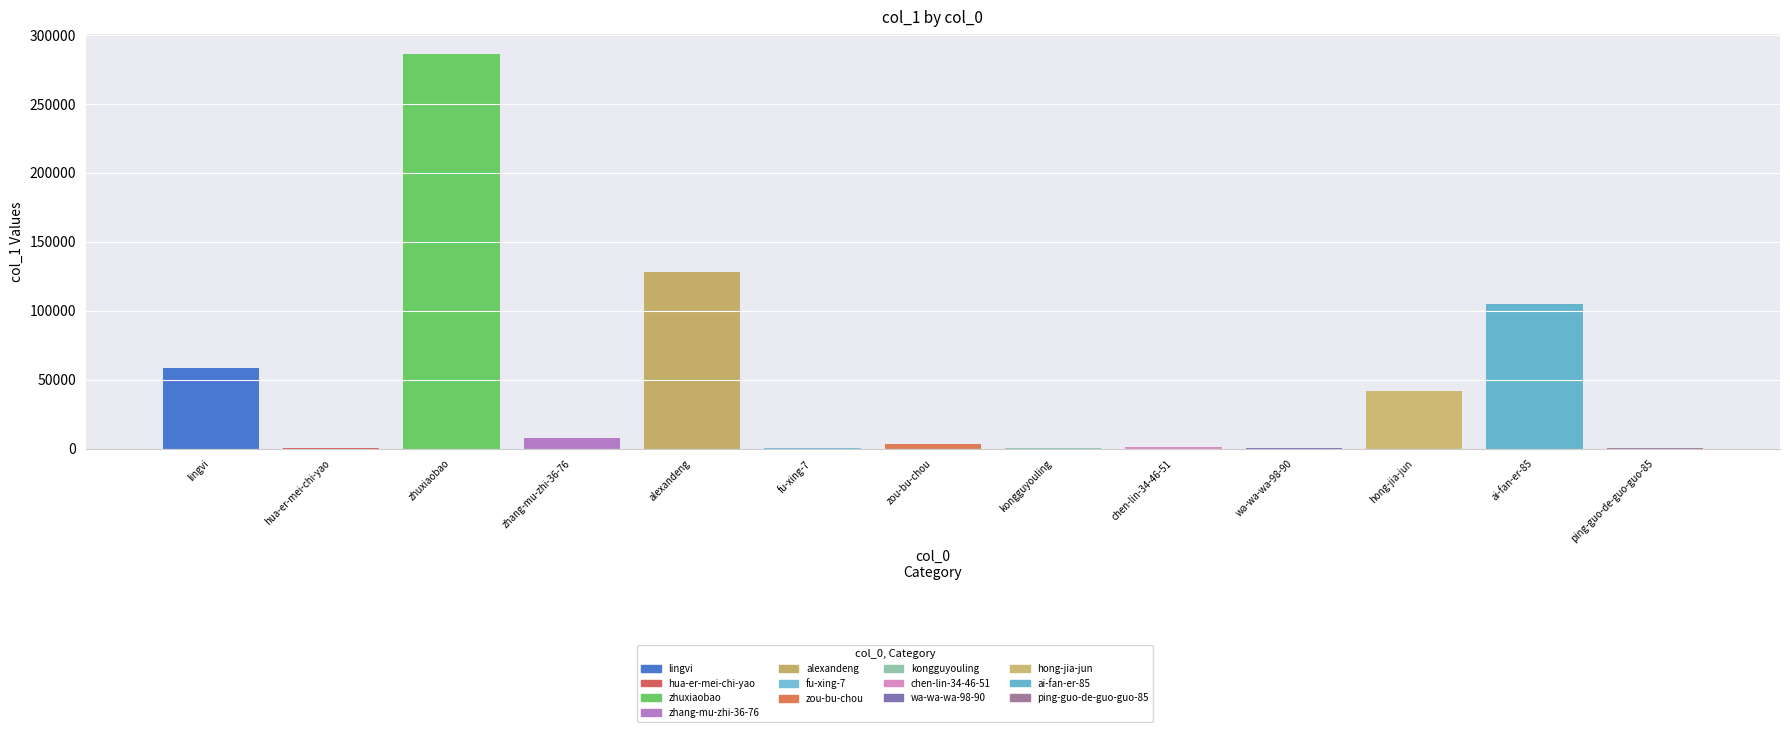

Reading left to right, transcribe all the data shown in this chart.

lingvi=58319	hua-er-mei-chi-yao=183	zhuxiaobao=286433	zhang-mu-zhi-36-76=7606	alexandeng=128343	fu-xing-7=331	zou-bu-chou=3148	kongguyouling=501	chen-lin-34-46-51=996	wa-wa-wa-98-90=366	hong-jia-jun=41564	ai-fan-er-85=105090	ping-guo-de-guo-guo-85=199